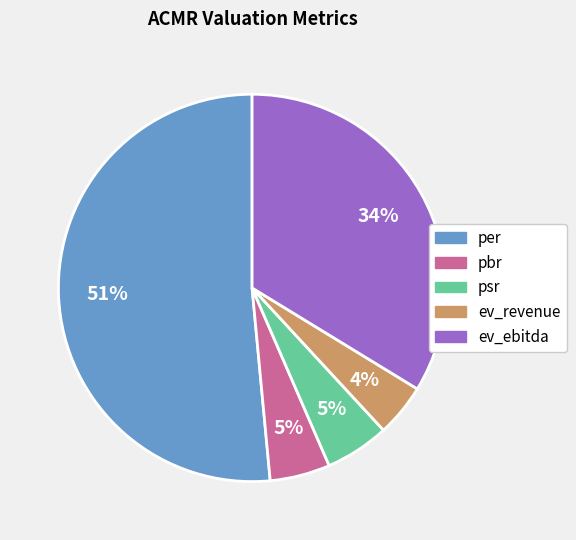

Which category has the biggest portion of the pie?

per